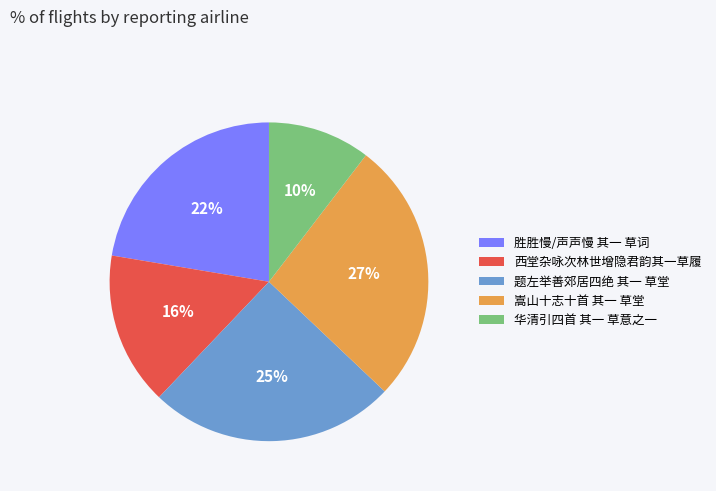

Rank the categories by value from highest to lowest.

嵩山十志十首 其一 草堂, 题左举善郊居四绝 其一 草堂, 胜胜慢/声声慢 其一 草词, 西堂杂咏次林世增隐君韵其一草履, 华清引四首 其一 草意之一